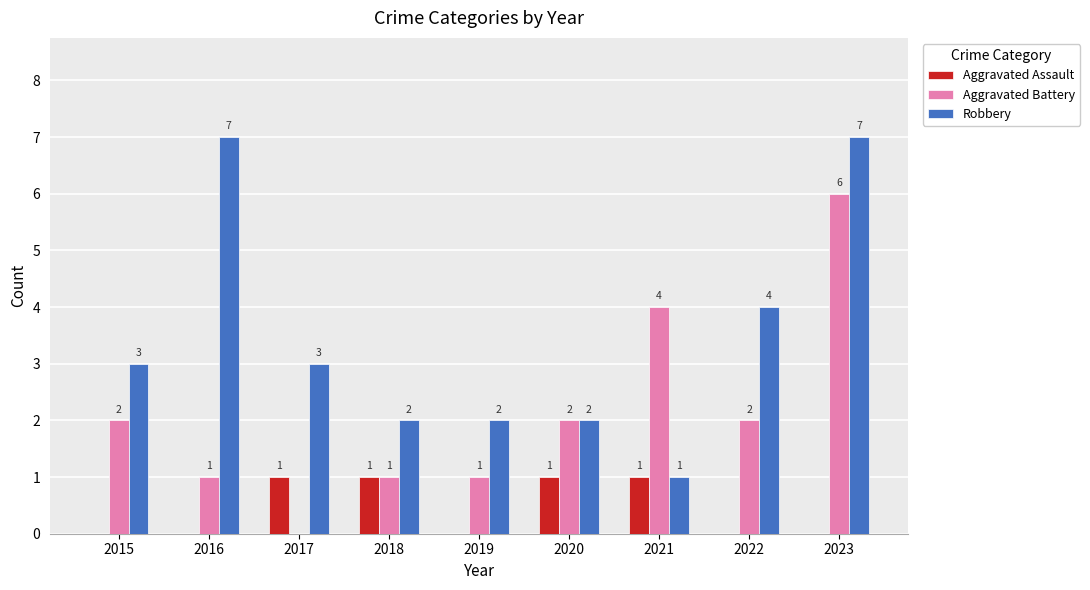

What value does the Aggravated Battery series have at 2022?

2